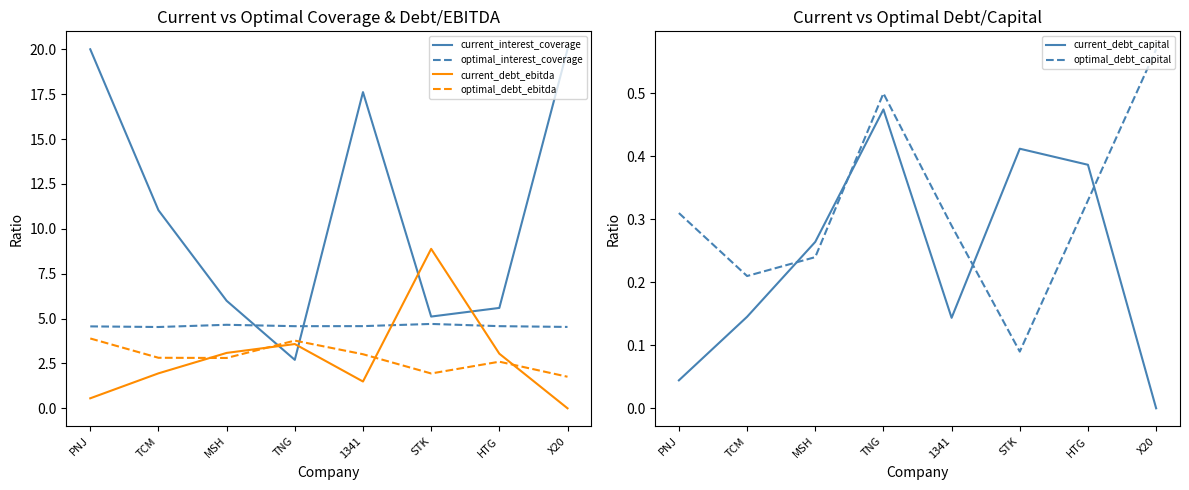

True or false: optimal_debt_ebitda and optimal_debt_capital cross at least once.

False